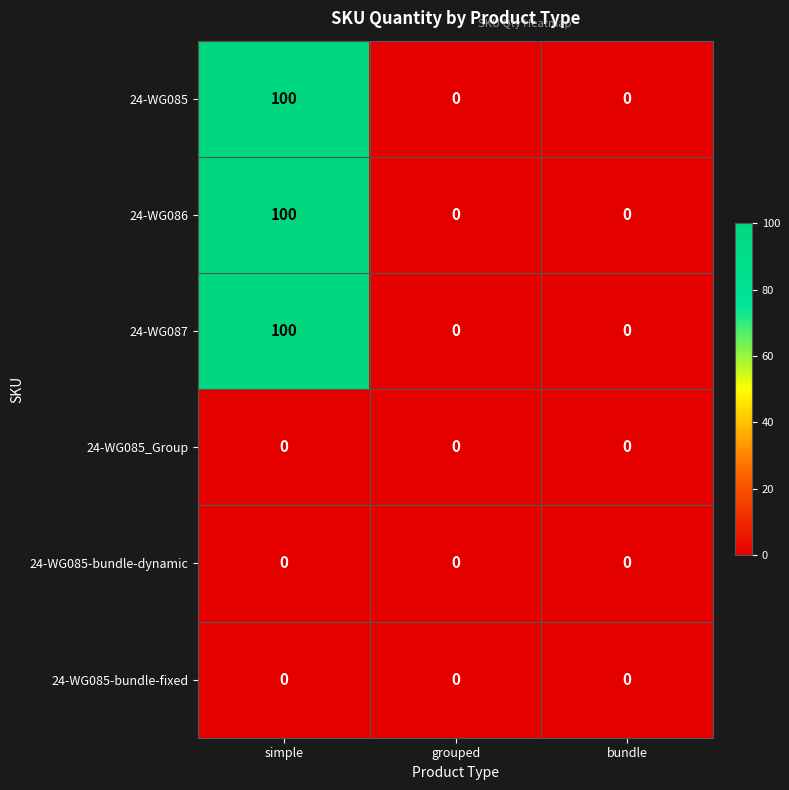

What is the maximum value shown in the chart?

100